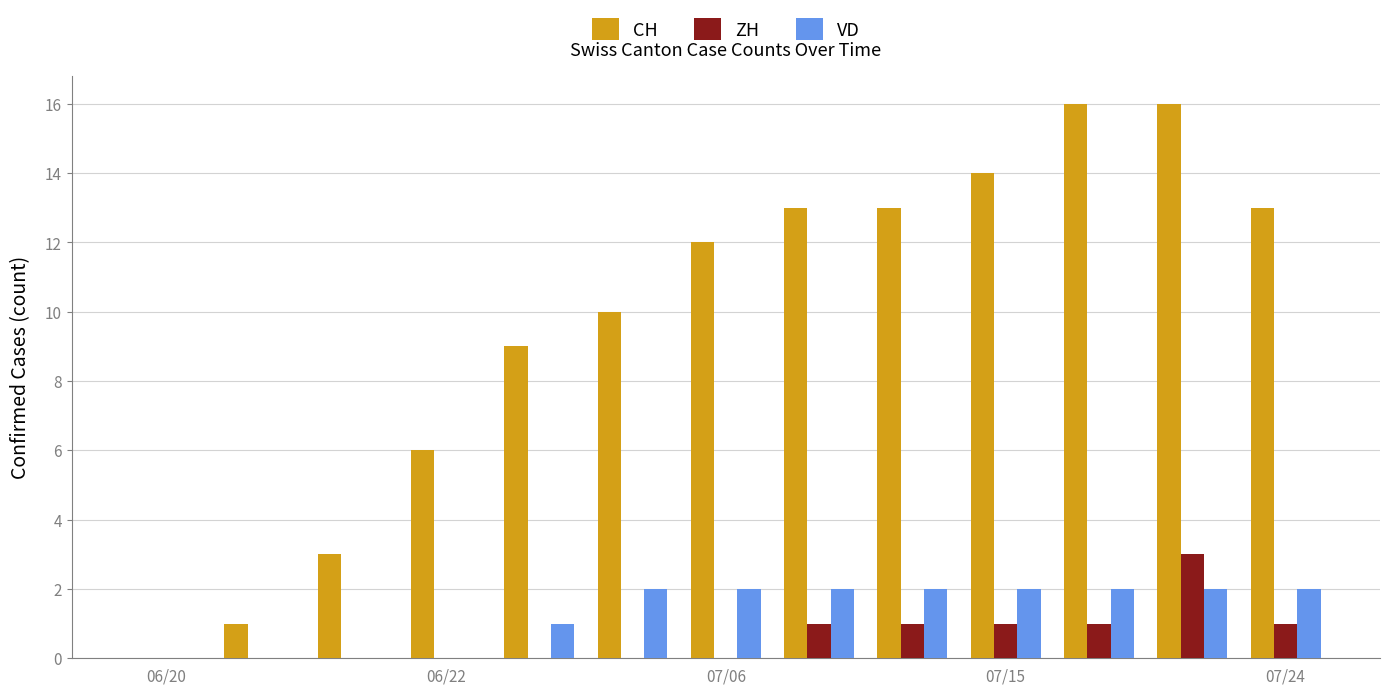

How many data points does each series have?

13